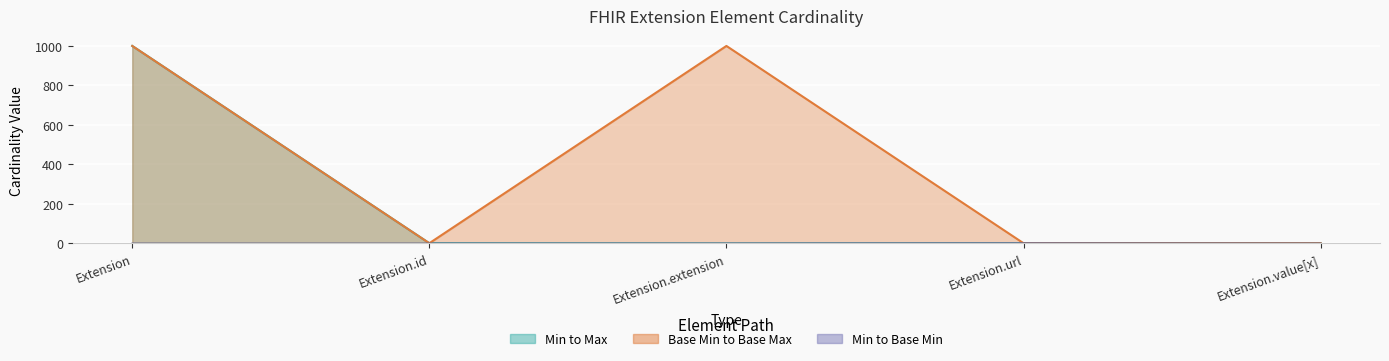

True or false: Max and Min cross at least once.

False